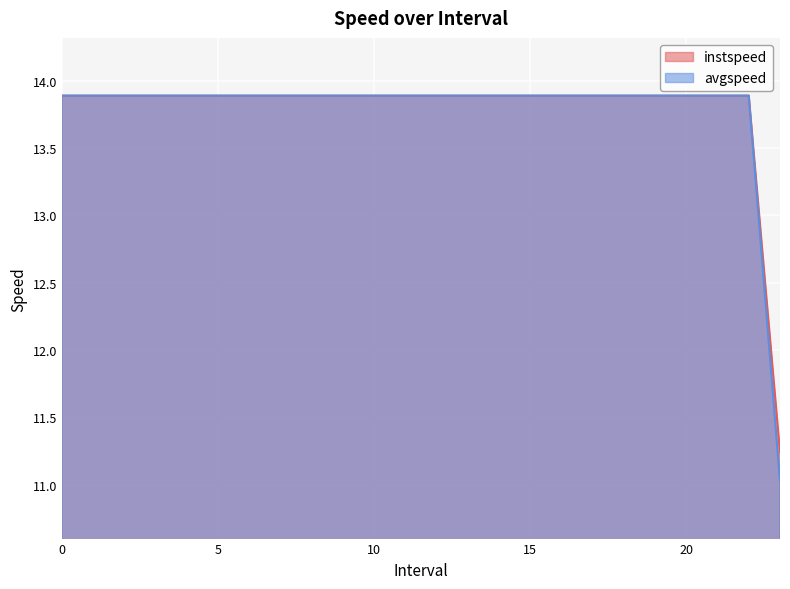

Which series changed the most between 4 and 11?

instspeed